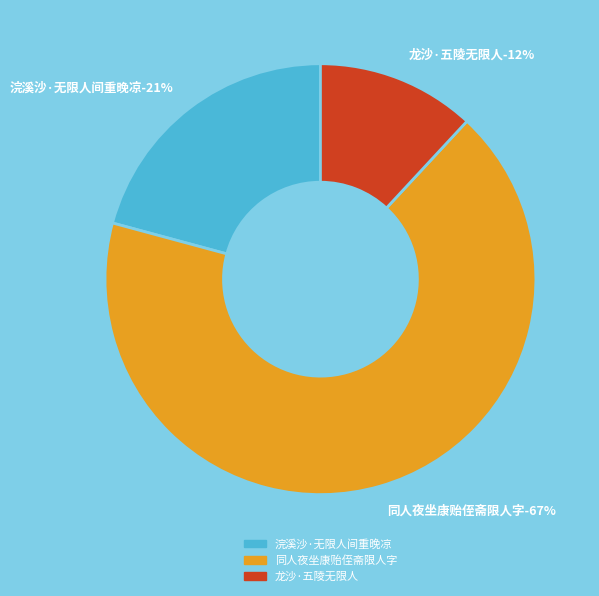

Does 同人夜坐康贻侄斋限人字 represent more than half of the total?

Yes